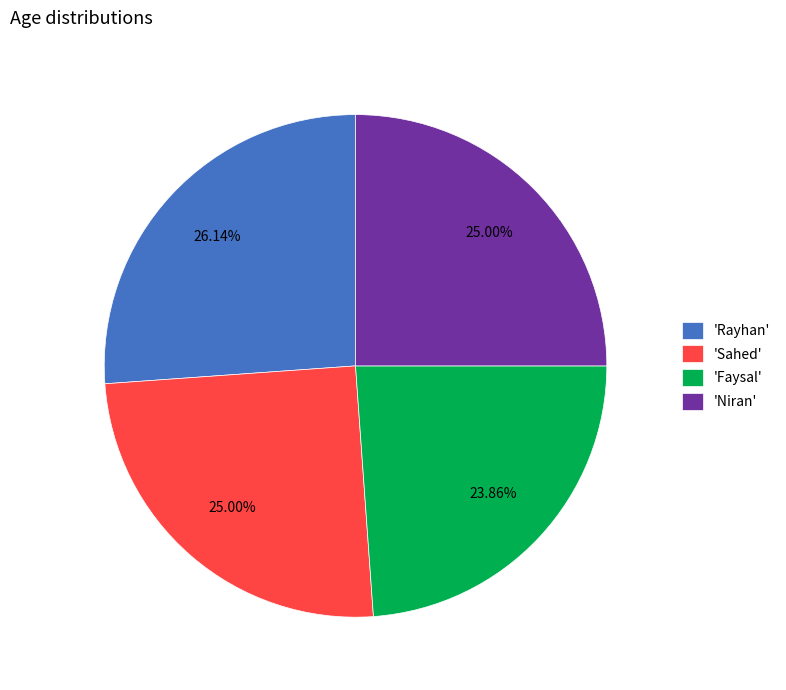

What is the ratio of the value at 'Faysal' to the value at 'Rayhan'?

0.9